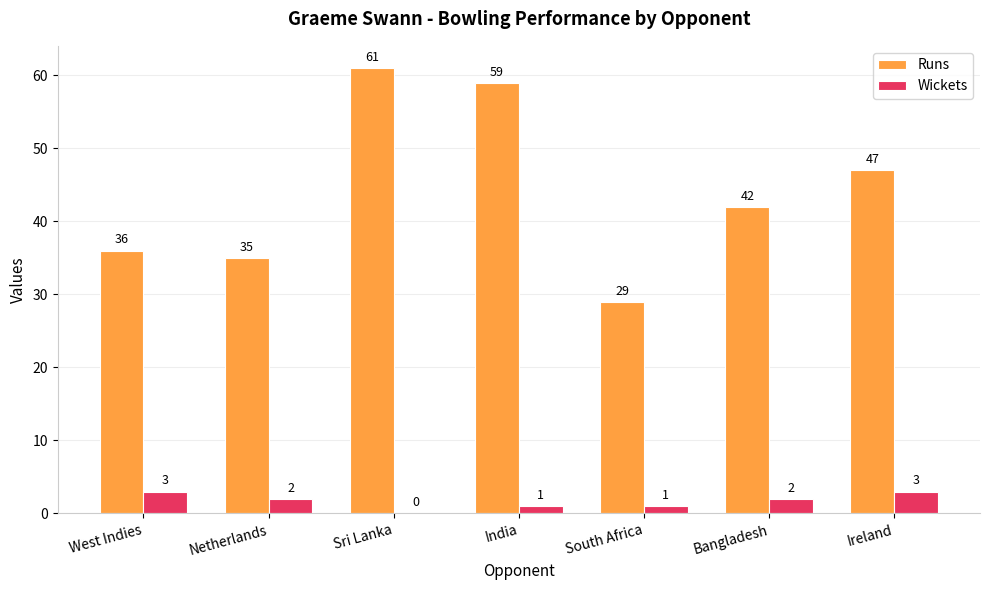

What is the sum of the Runs values at West Indies and Sri Lanka?

97